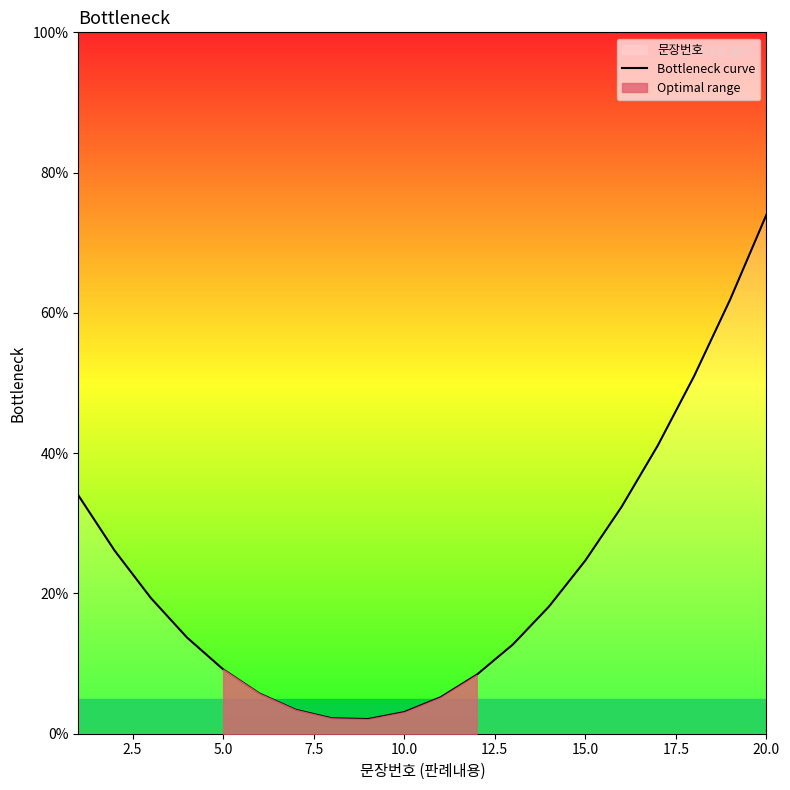

What is the highest value of the Bottleneck curve series?

74.0